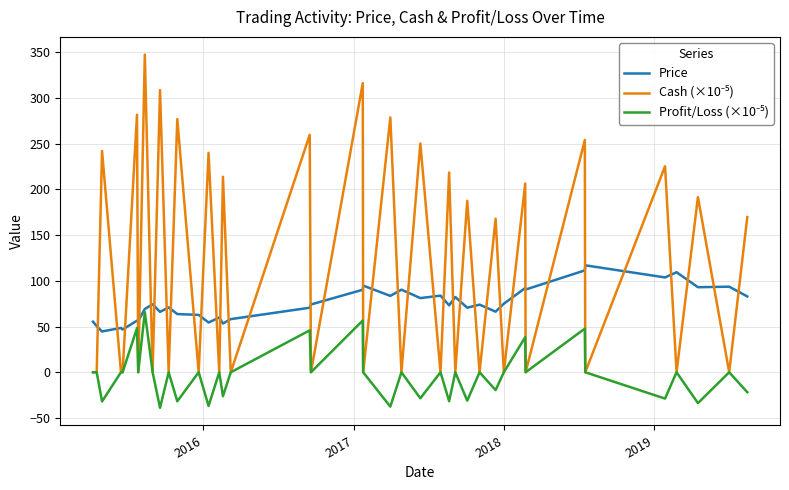

What is the minimum value shown in the chart?

-38.9